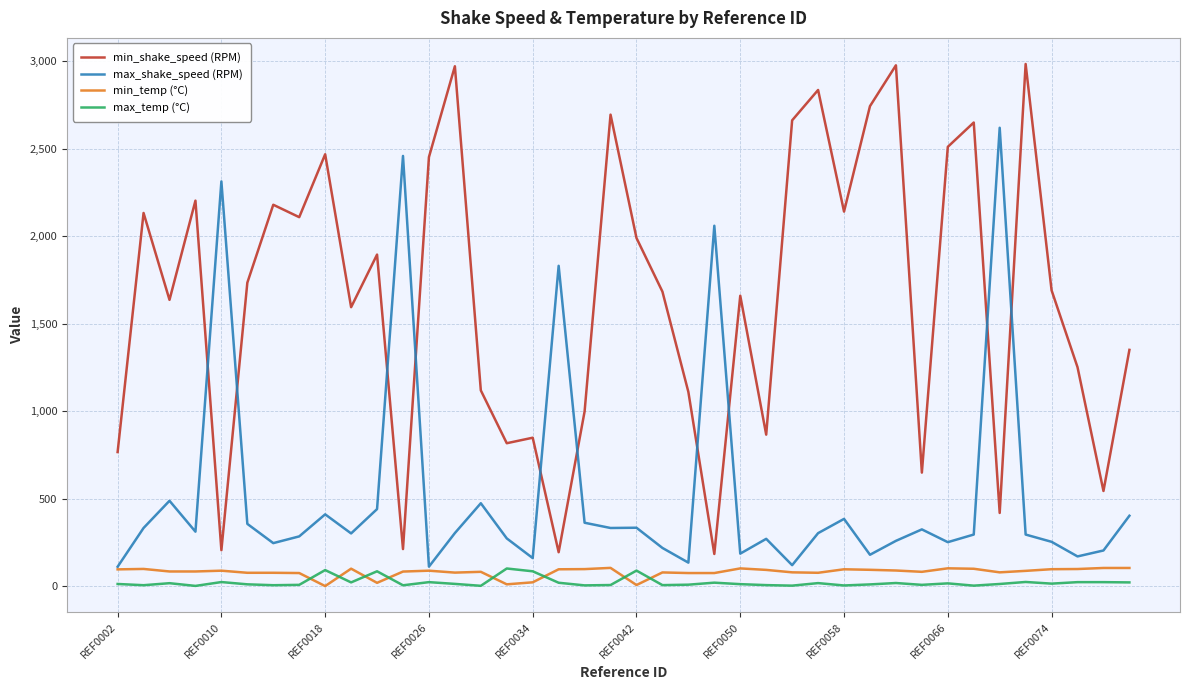

Which series has the widest spread of values?

min_shake_speed (RPM)